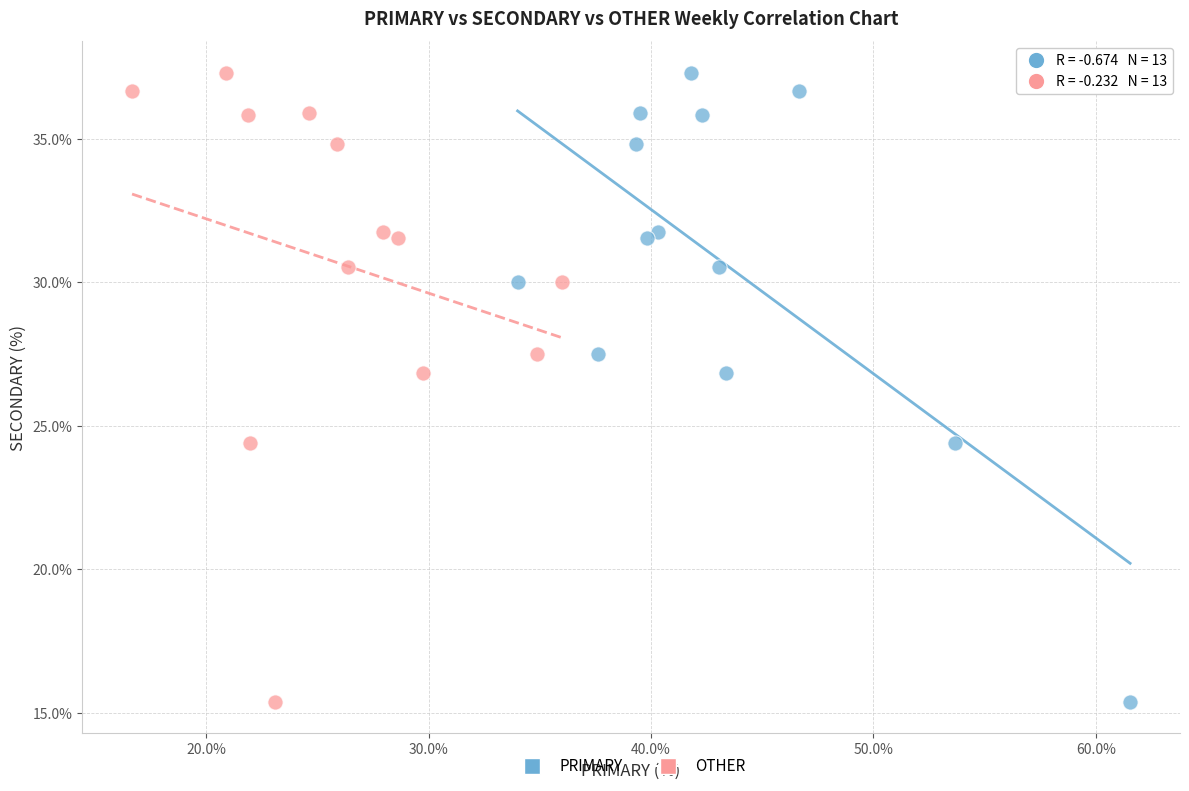

What are all the series names shown in the legend?

PRIMARY, OTHER